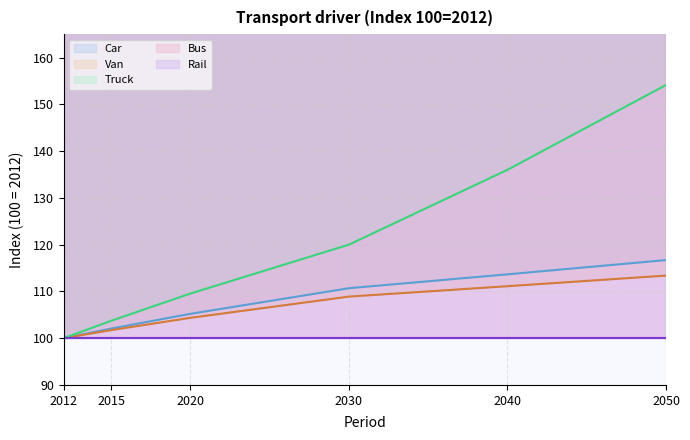

At which label is Truck closest to 127?

2030